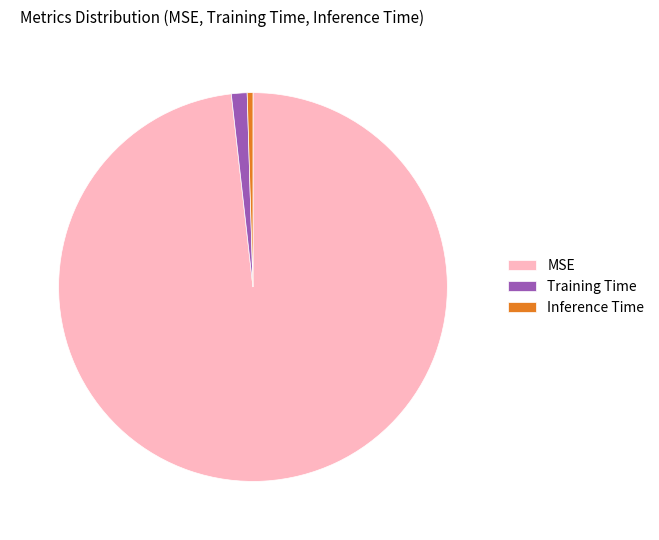

Which slice is the largest?

MSE